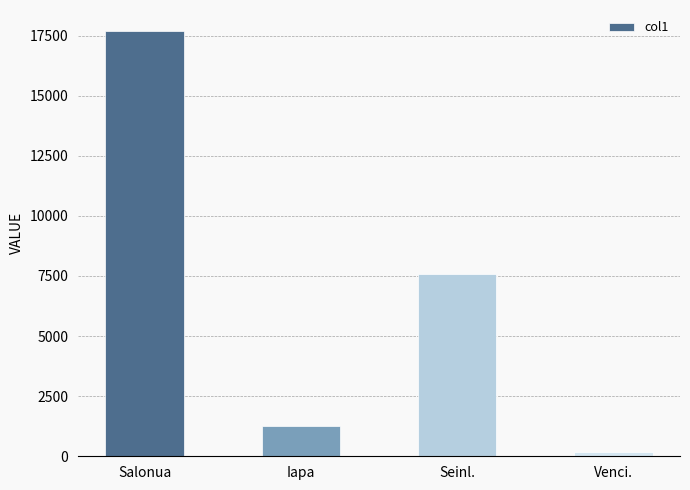

What value does the data have at Venci.?

193.8